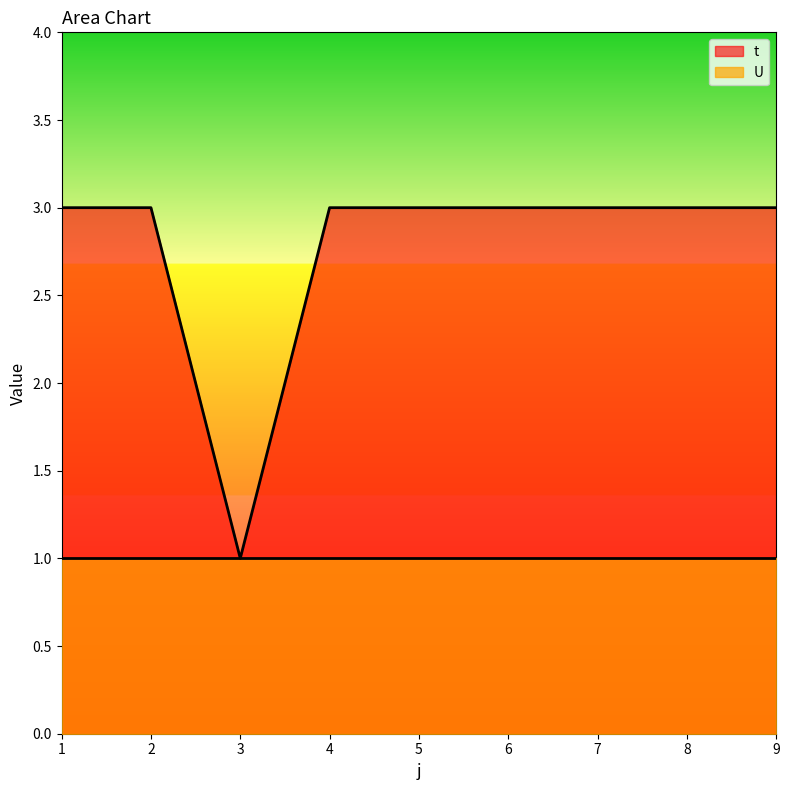

Rank the categories by value from highest to lowest.

1, 2, 4, 5, 6, 7, 8, 9, 3